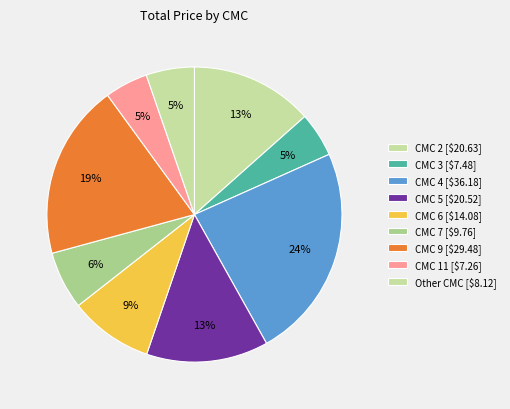

What is the smallest slice in the pie chart?

5